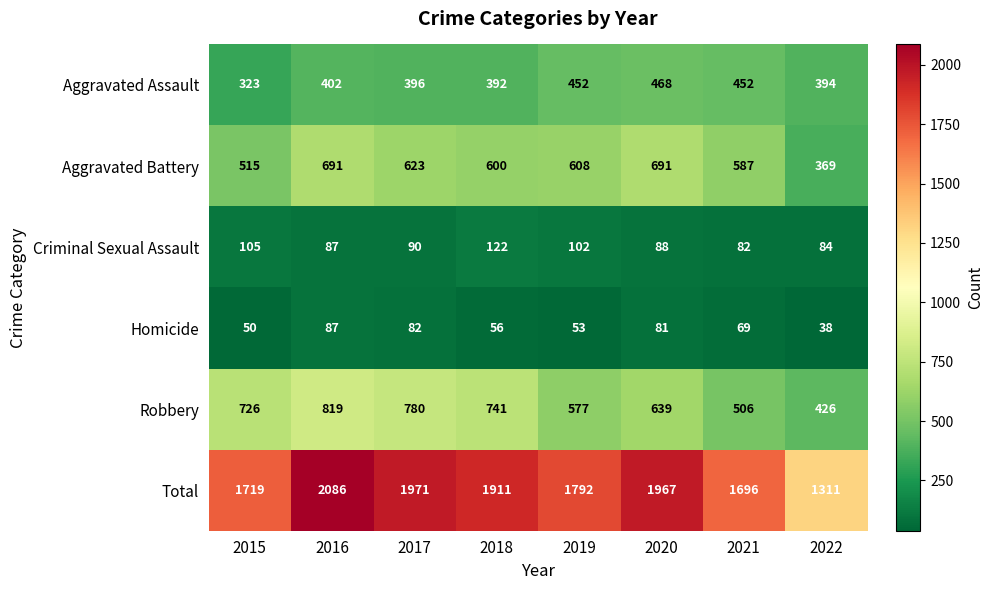

How many series are shown in this chart?

6